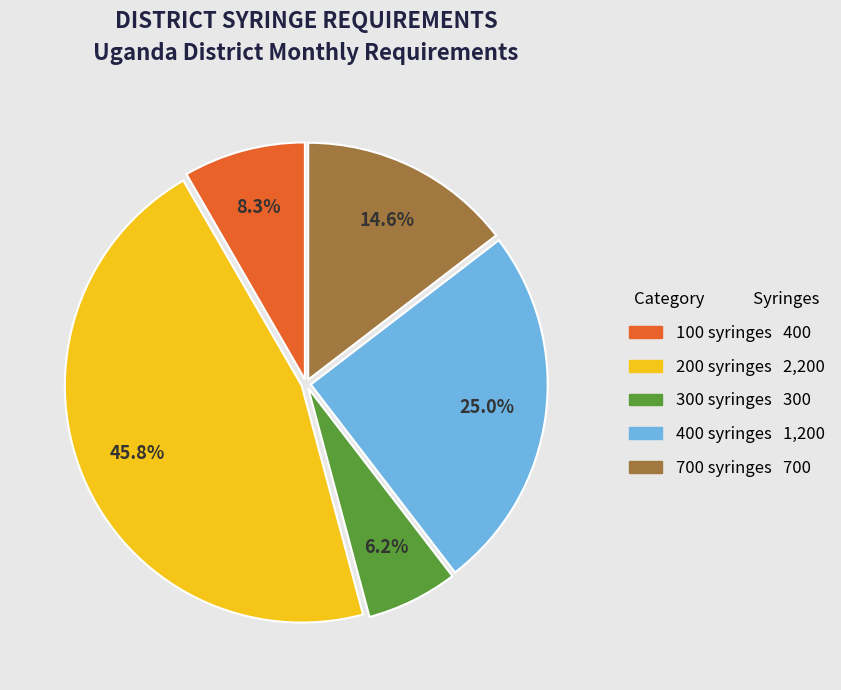

To the nearest percent, what is the average slice percentage?

20%